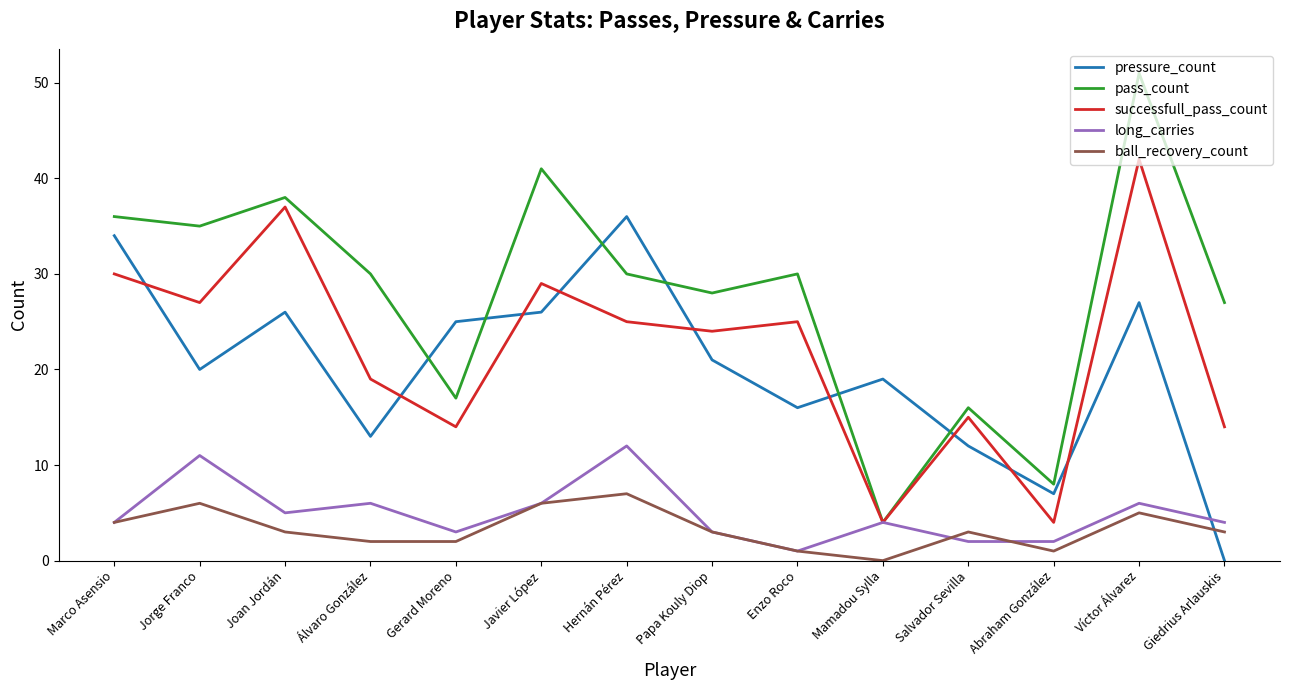

Between which two adjacent categories do pass_count and pressure_count first intersect?

Álvaro González and Gerard Moreno